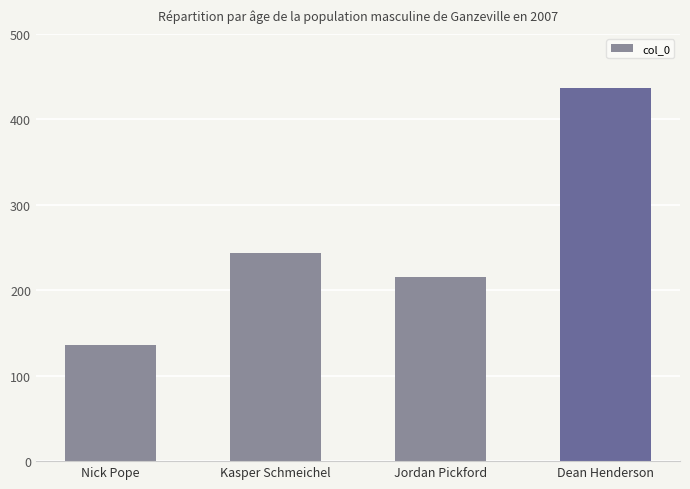

Reading left to right, list all the values displayed in this chart.

Nick Pope=136	Kasper Schmeichel=244	Jordan Pickford=216	Dean Henderson=437